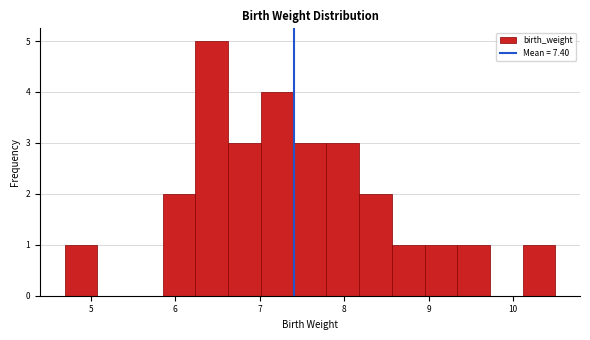

Read against the x-axis, roughly where is the centre of the tallest bar?

6.4